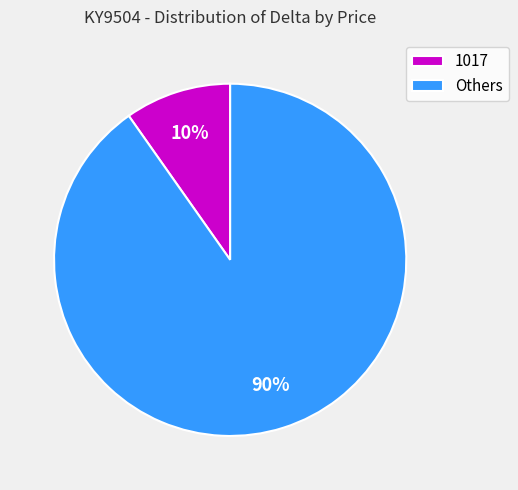

The Others slice represents 98% of the pie. True or false?

False